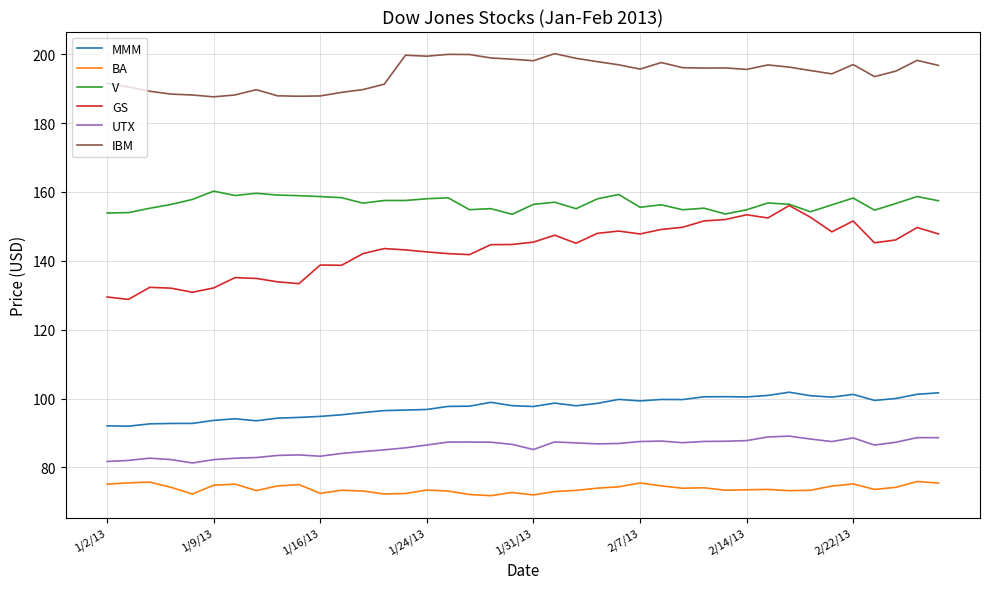

What is the maximum value for V?

160.2